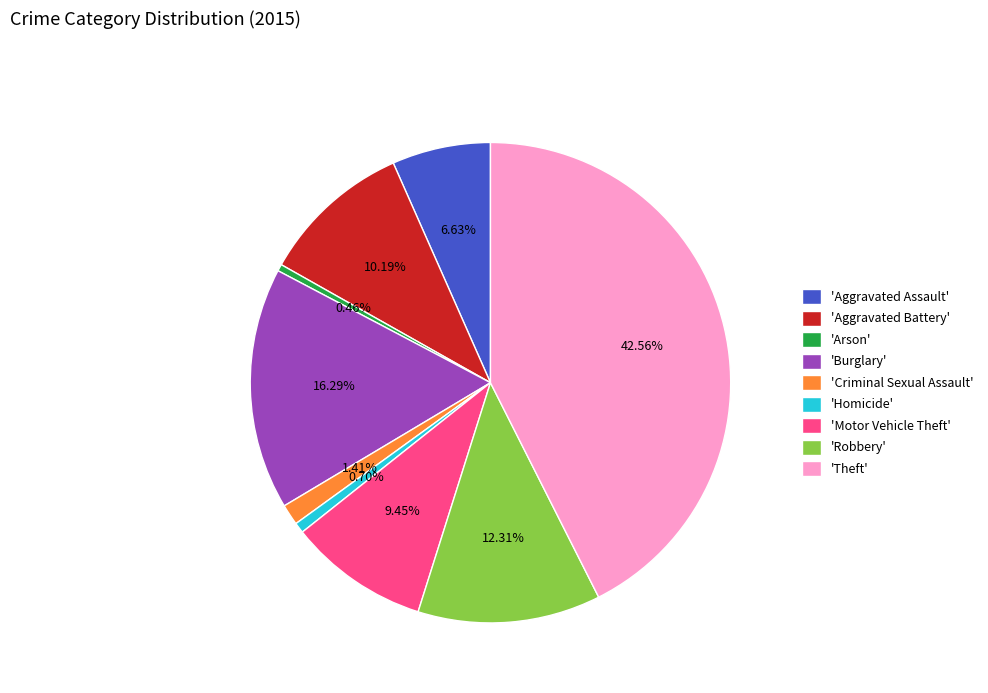

How many segments does this pie chart have?

9